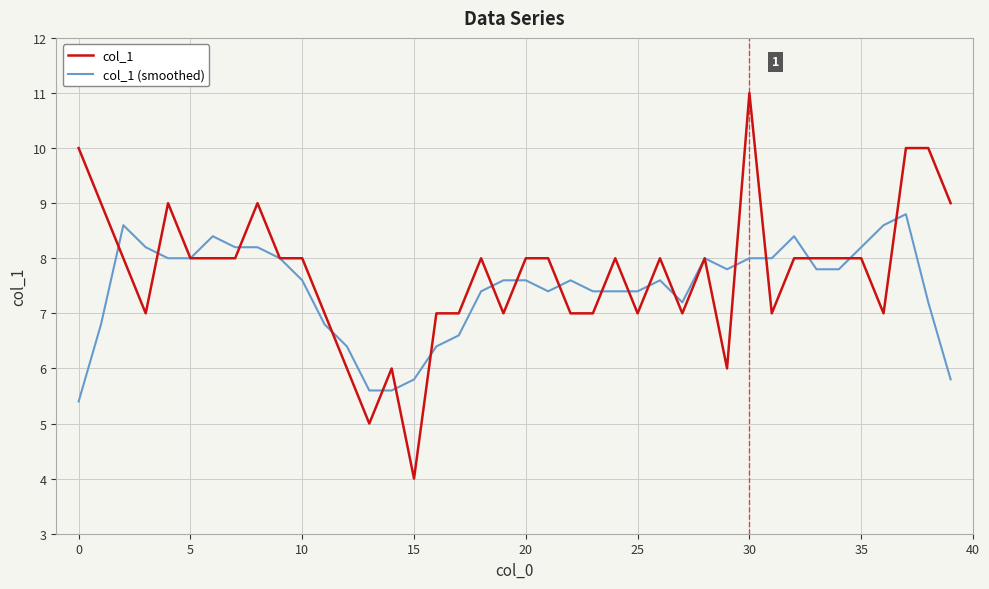

Which series has the largest range (max minus min)?

col_1